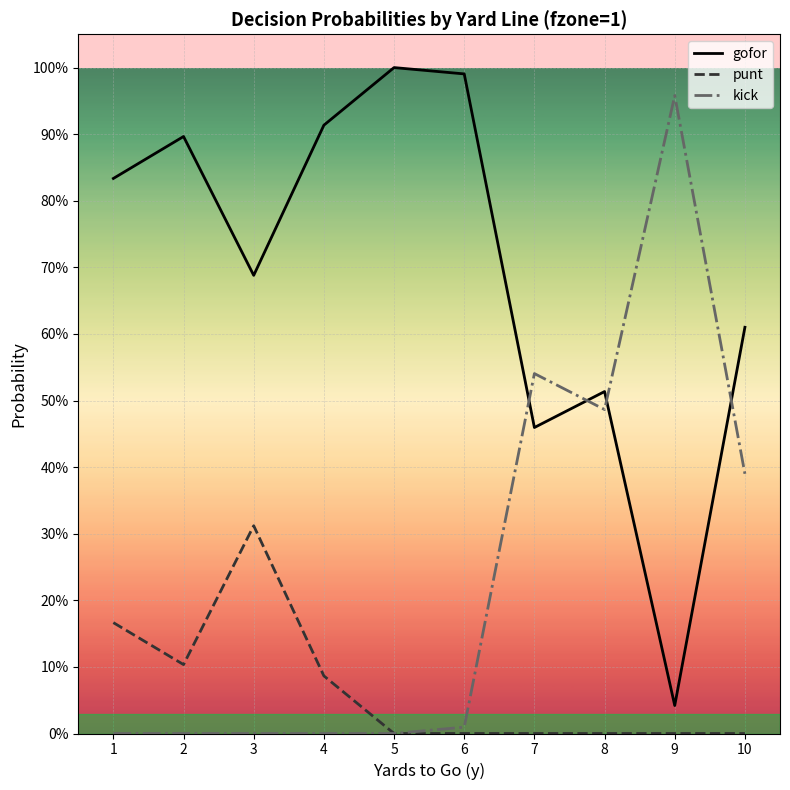

What are all the series names shown in the legend?

gofor, punt, kick